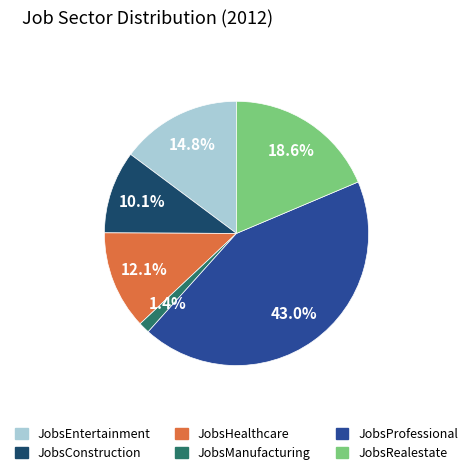

How many slices are in this pie chart?

6